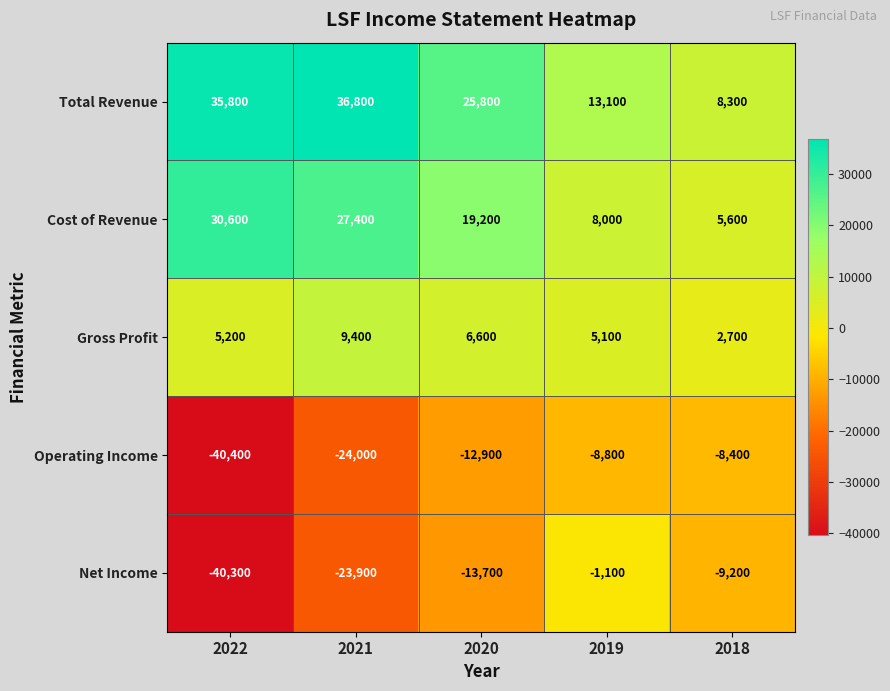

List the series in order of their peak value, highest first.

Total Revenue, Cost of Revenue, Gross Profit, Net Income, Operating Income